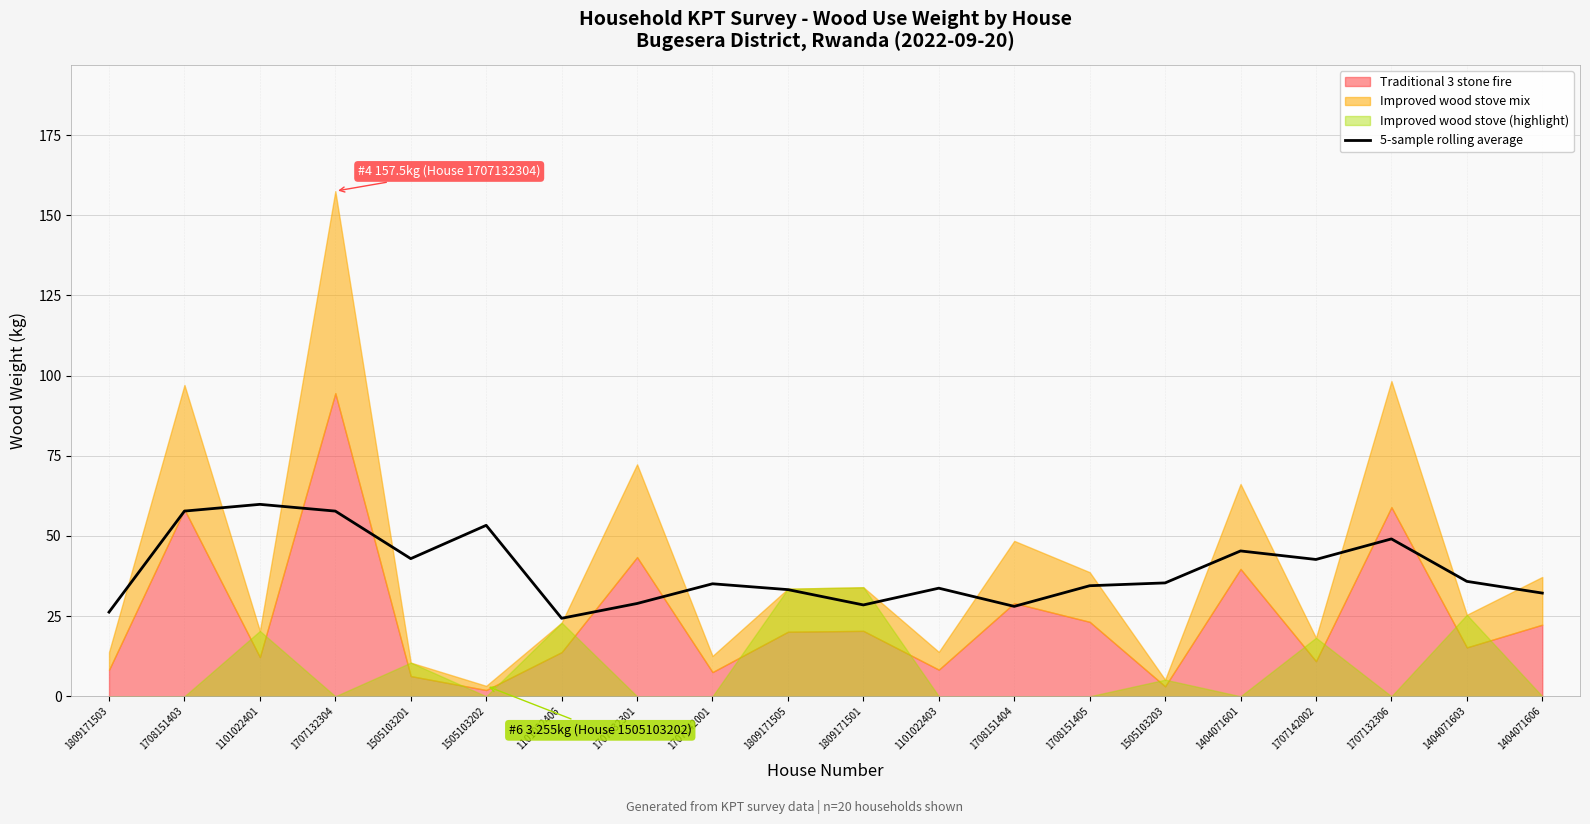

List the labels in order of value, smallest first.

1101022406, 1809171503, 1708151404, 1809171501, 1707132301, 1404071606, 1809171505, 1101022403, 1708151405, 1707142001, 1505103203, 1404071603, 1707142002, 1505103201, 1404071601, 1707132306, 1505103202, 1707132304, 1708151403, 1101022401